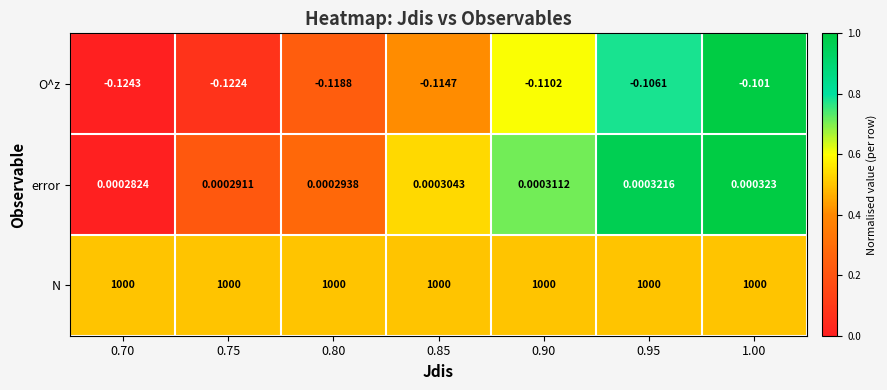

Which label corresponds to the smallest value in the chart?

0.70